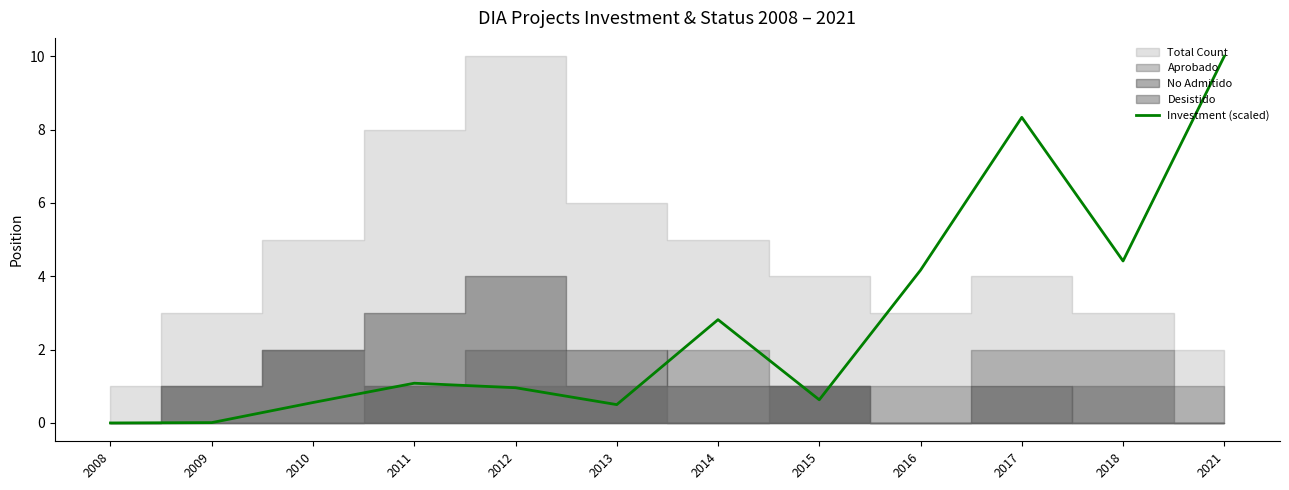

List the labels in order of value, smallest first.

2008, 2009, 2013, 2010, 2015, 2012, 2011, 2014, 2016, 2018, 2017, 2021